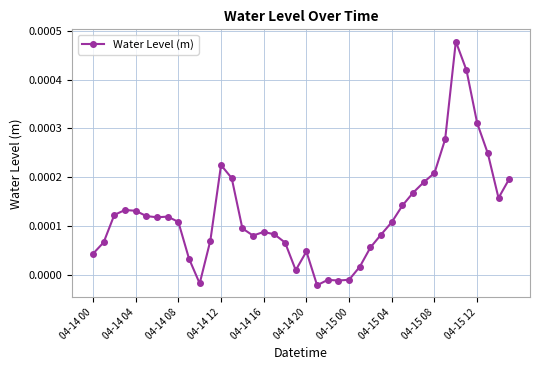

At which label does the data first exceed 0?

04-14 00